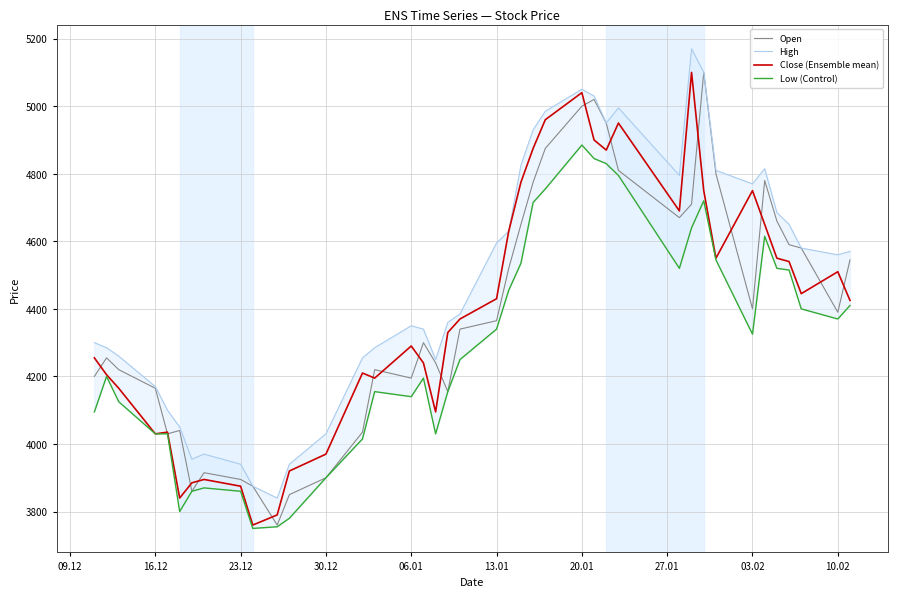

Does the chart have visible grid lines?

Yes